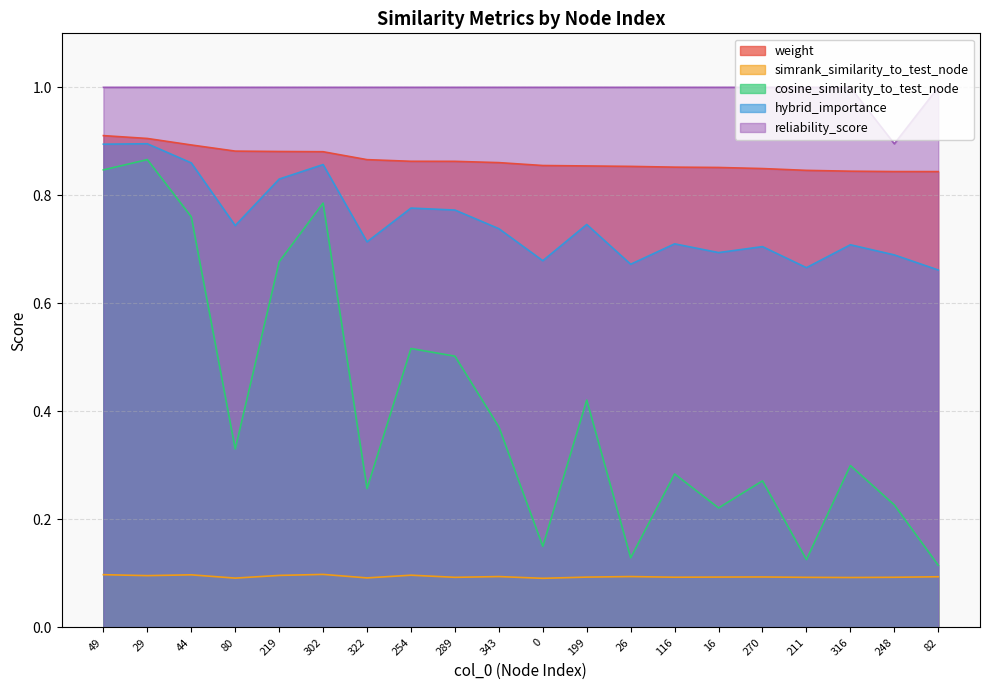

Does the chart display data point markers on the line(s)?

No